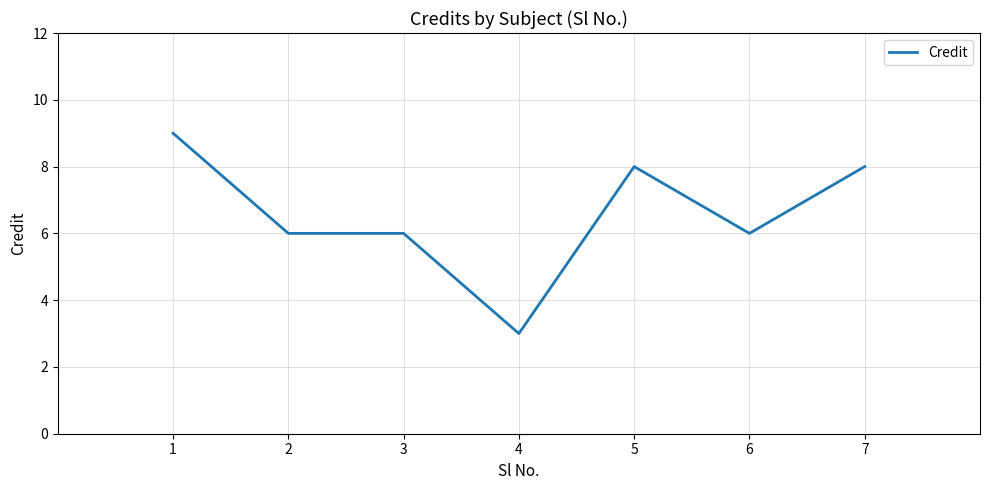

What is the ratio of the value at 7 to the value at 4?

2.7